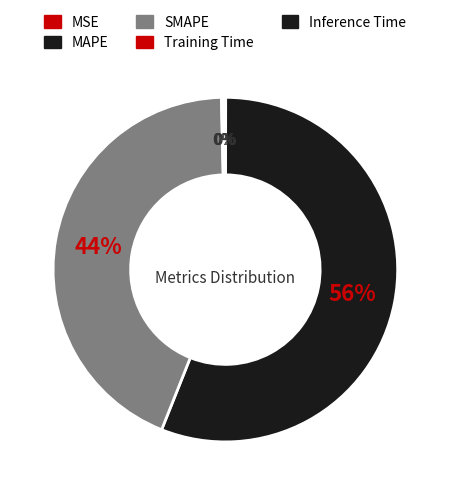

Does any single category account for the majority?

Yes